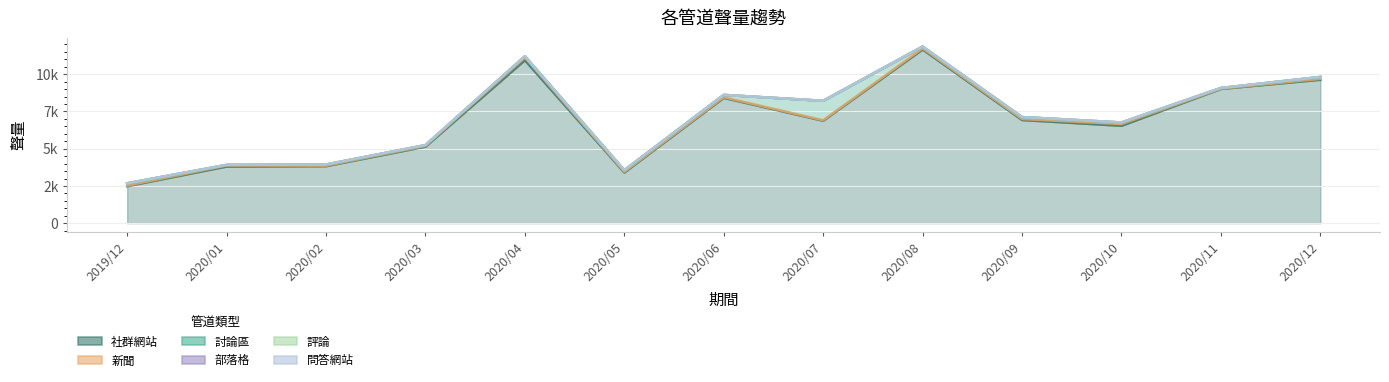

What position from the left is 2020/05?

6